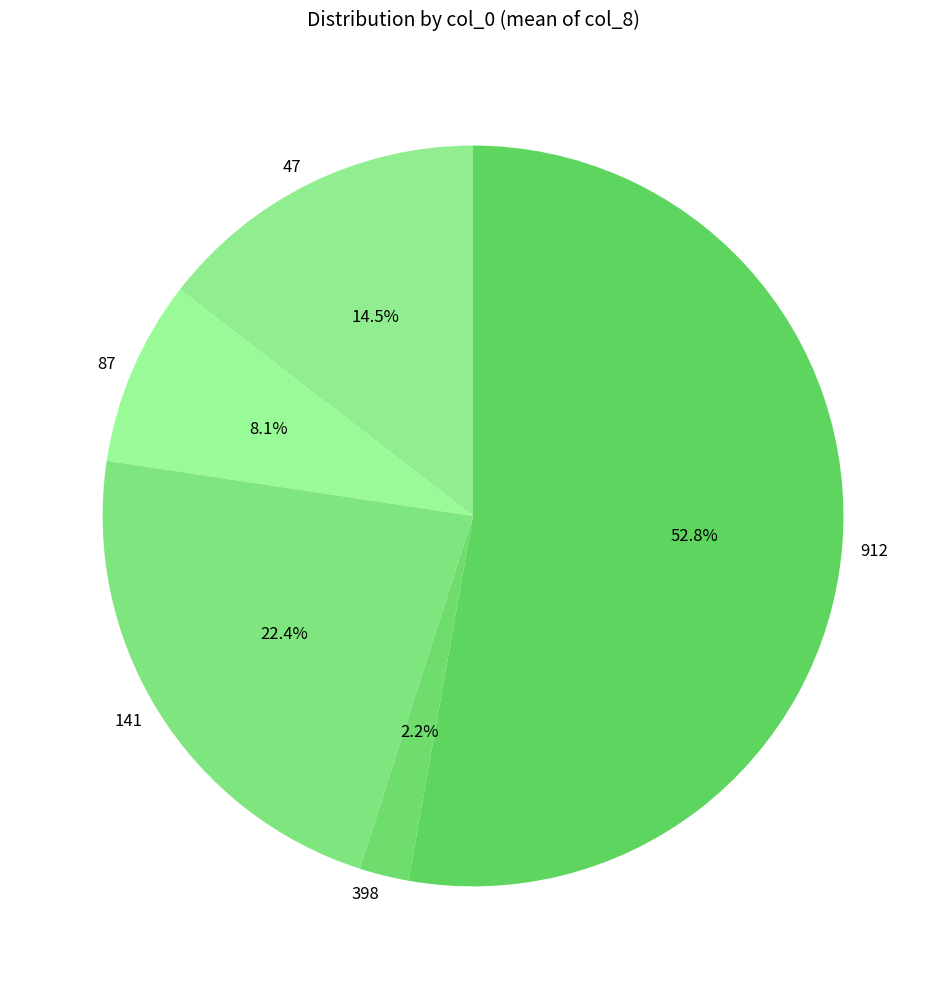

To the nearest percent, what portion does 141 represent?

22%